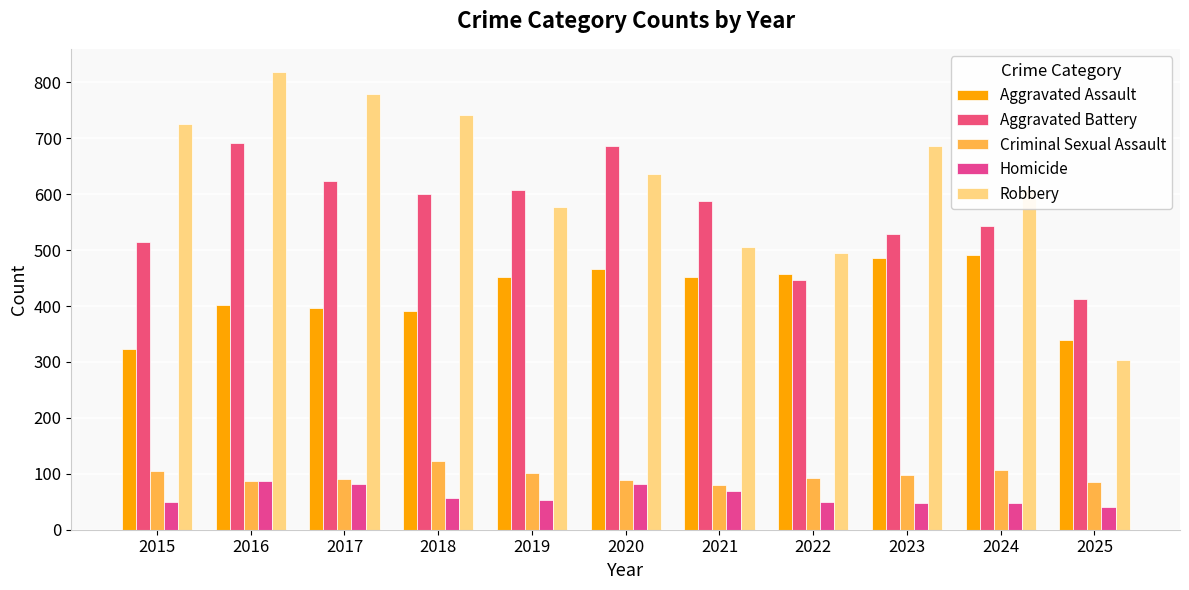

At which label is Aggravated Battery closest to 552?

2024